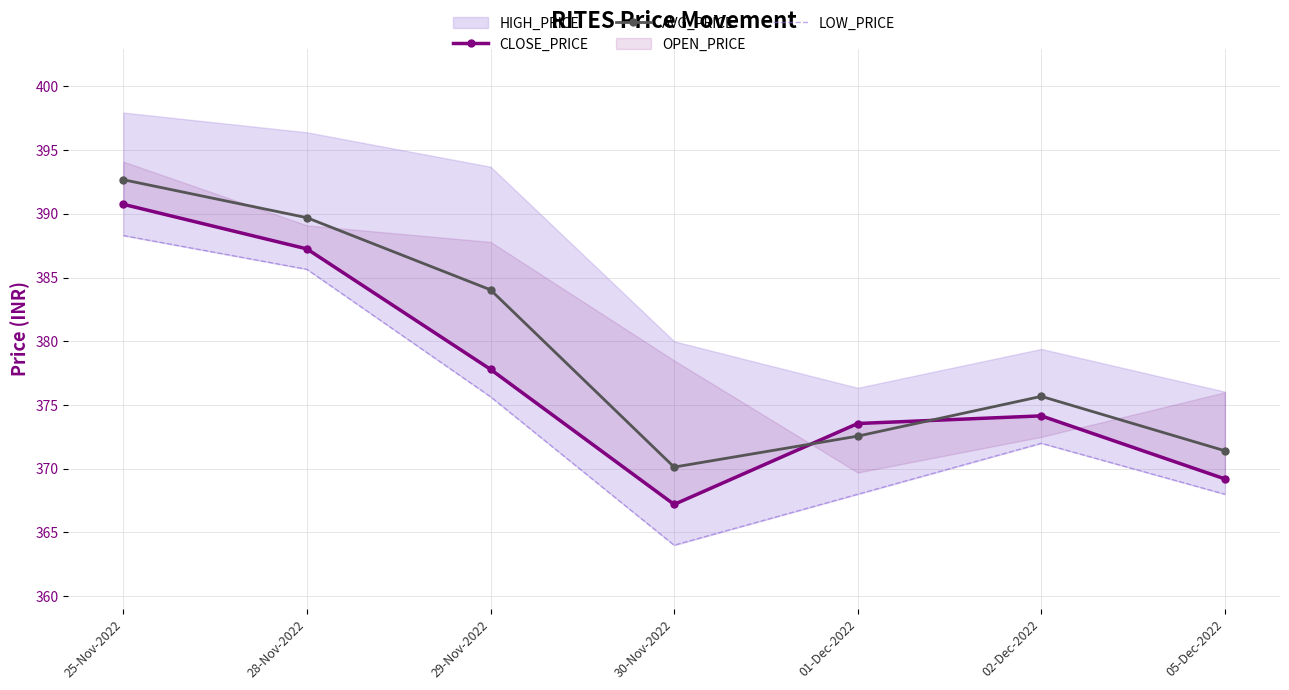

List the labels in order of AVG_PRICE value, largest first.

25-Nov-2022, 28-Nov-2022, 29-Nov-2022, 02-Dec-2022, 01-Dec-2022, 05-Dec-2022, 30-Nov-2022